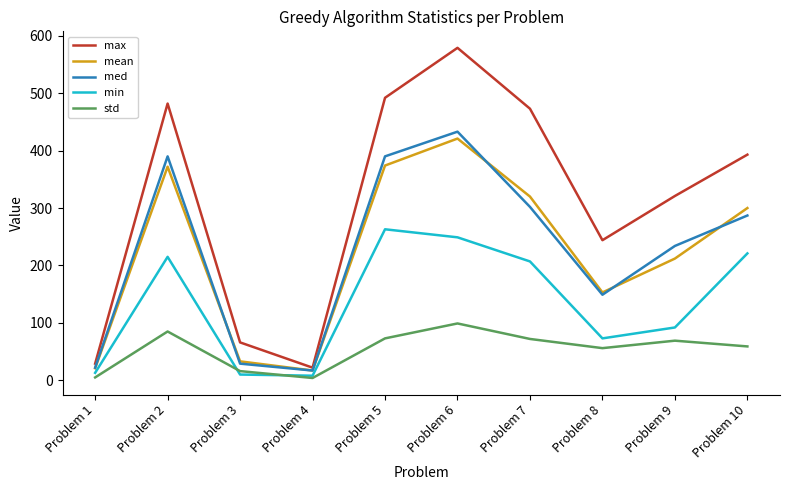

Rank the series at Problem 5 from lowest to highest value.

std, min, mean, med, max